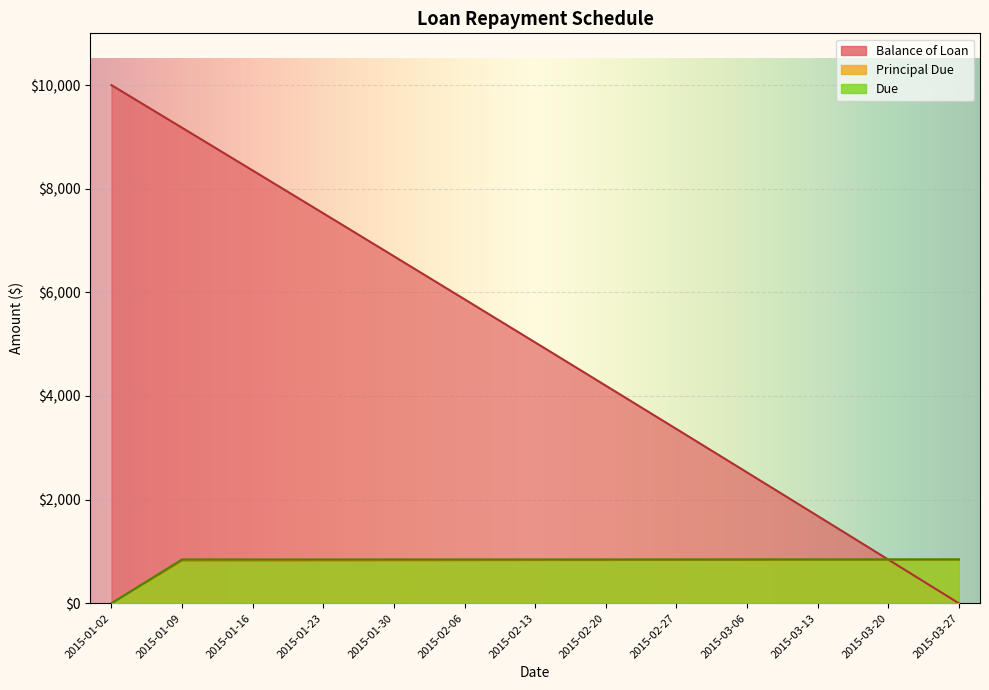

What is the label of the 8th point from the left?

2015-02-20